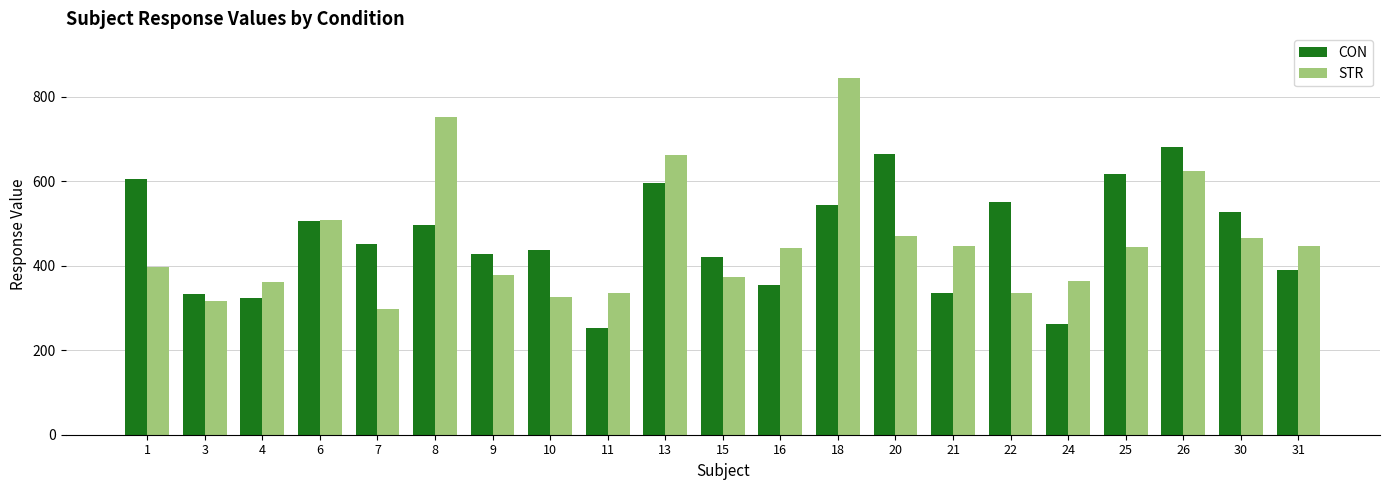

What is the maximum value shown in the chart?

844.2